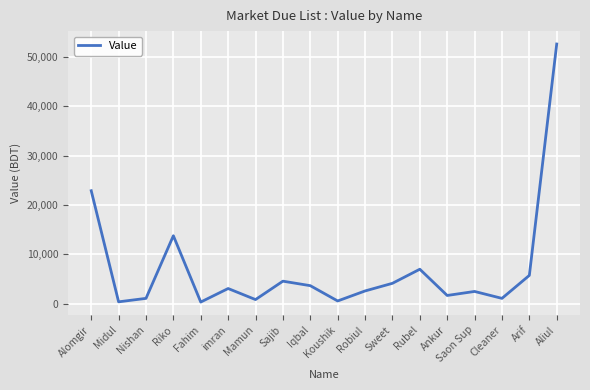

What is the approximate value at Fahim, to the nearest 50?

350